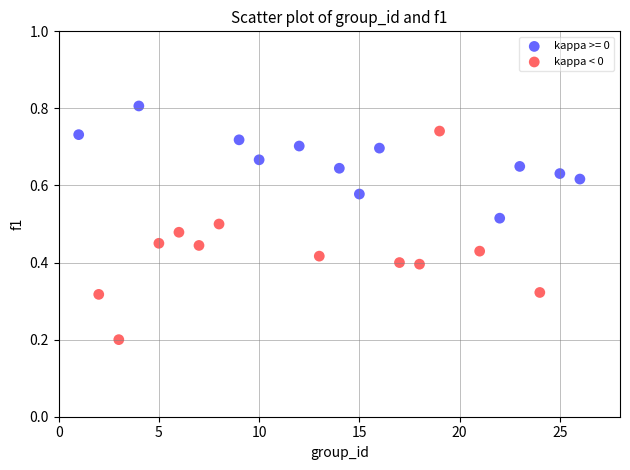

Which series has the widest spread of Y values?

kappa < 0